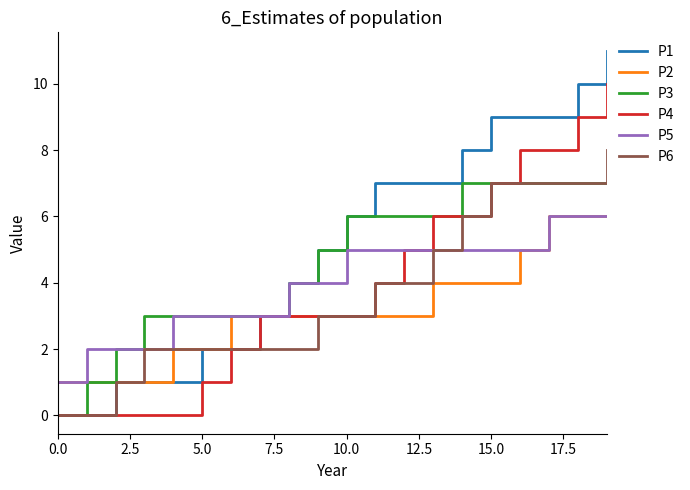

Which series has the widest spread of values?

P1